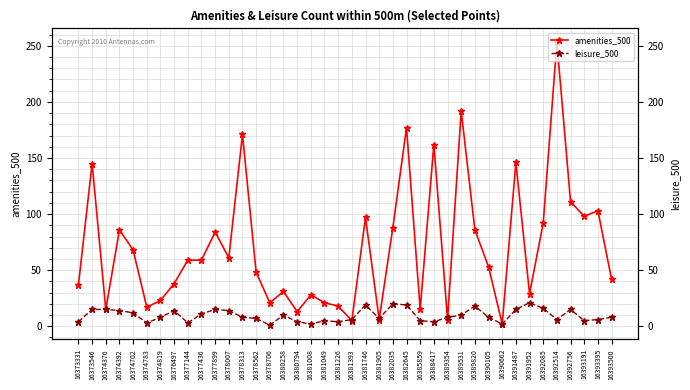

Which label corresponds to the smallest value in the chart?

16378706